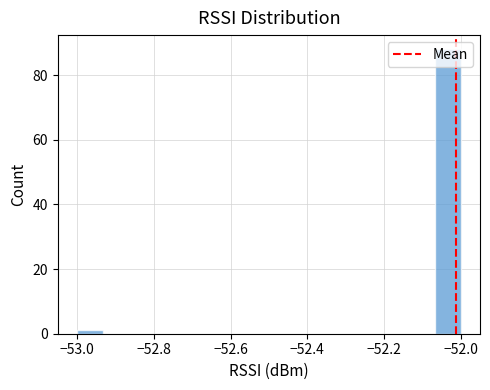

Read against the x-axis, roughly where is the centre of the tallest bar?

-52.04